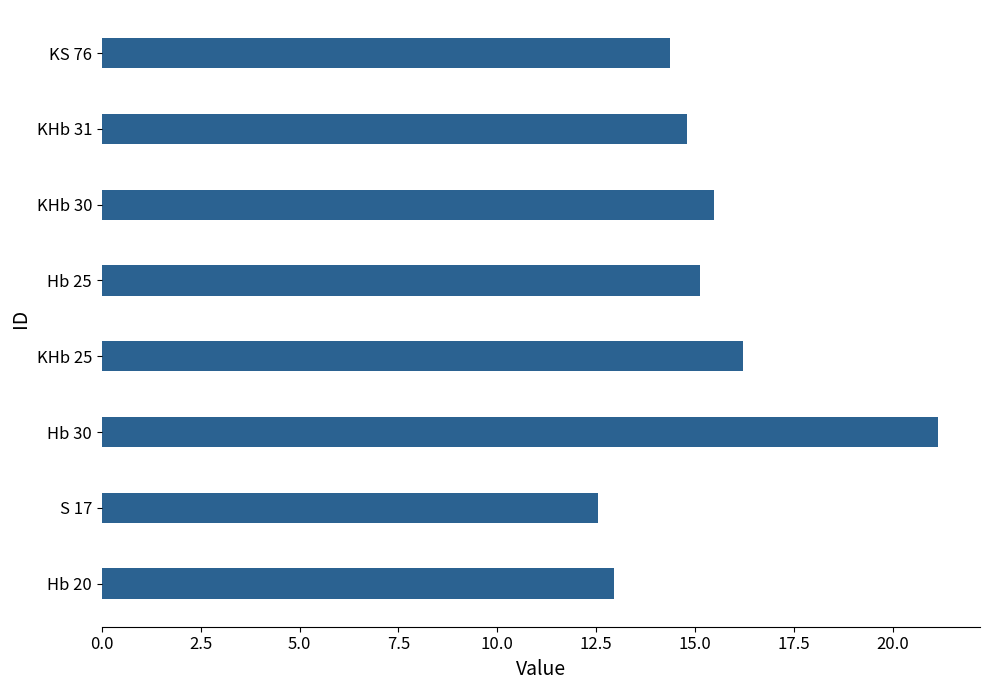

What is the smallest value displayed?

12.6